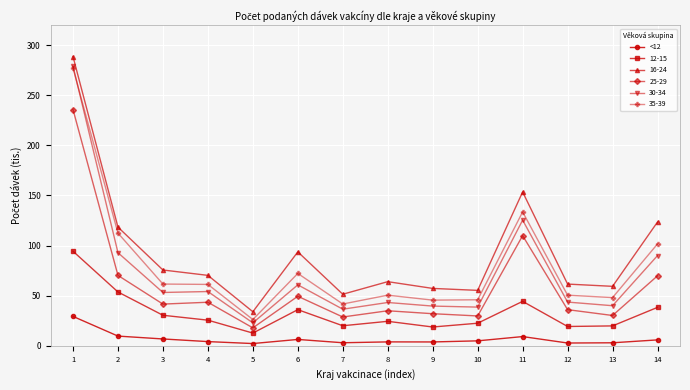

The value of 30-34 at 9 is 61.6. True or false?

False